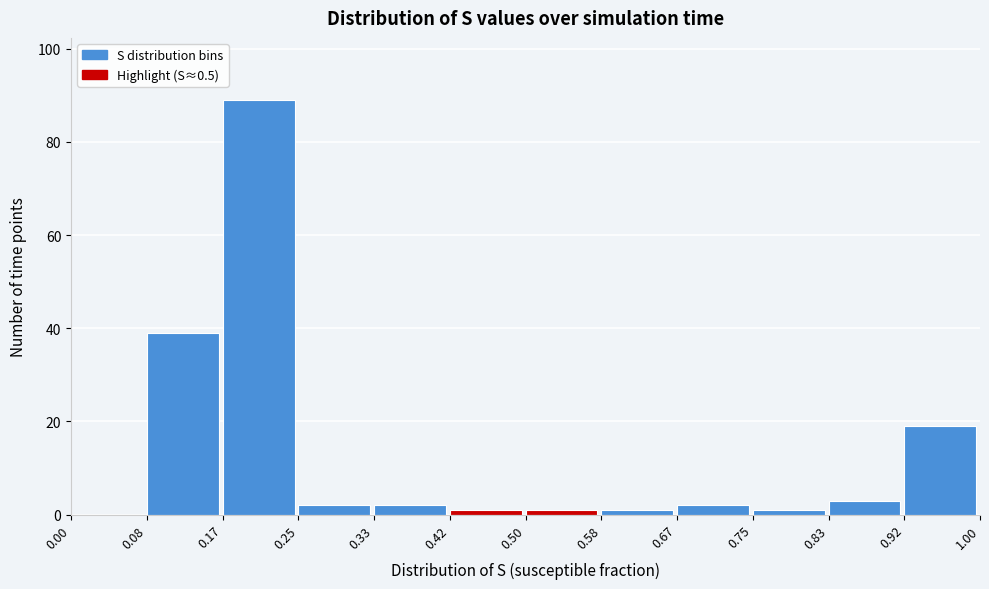

Reading left to right, transcribe this chart: for each bar, give the range it covers on the x-axis and its height. The values are not printed on the chart, so give them approximately, as read against the axis.

0.00 to 0.08: 0
0.08 to 0.17: 40
0.17 to 0.25: 90
0.25 to 0.33: 2
0.33 to 0.42: 2
0.42 to 0.50: under 2
0.50 to 0.58: under 2
0.58 to 0.67: under 2
0.67 to 0.75: 2
0.75 to 0.83: under 2
0.83 to 0.92: 4
0.92 to 1.00: 20